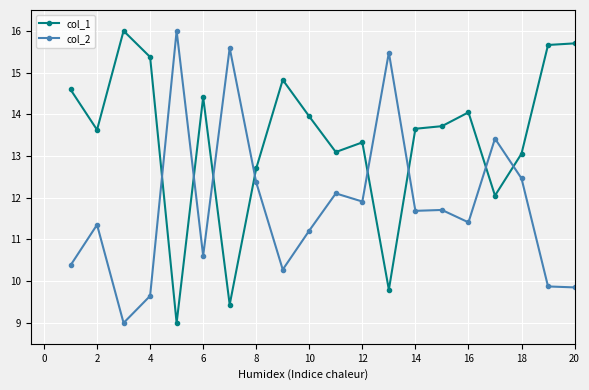

What is the highest value of the col_1 series?

16.0